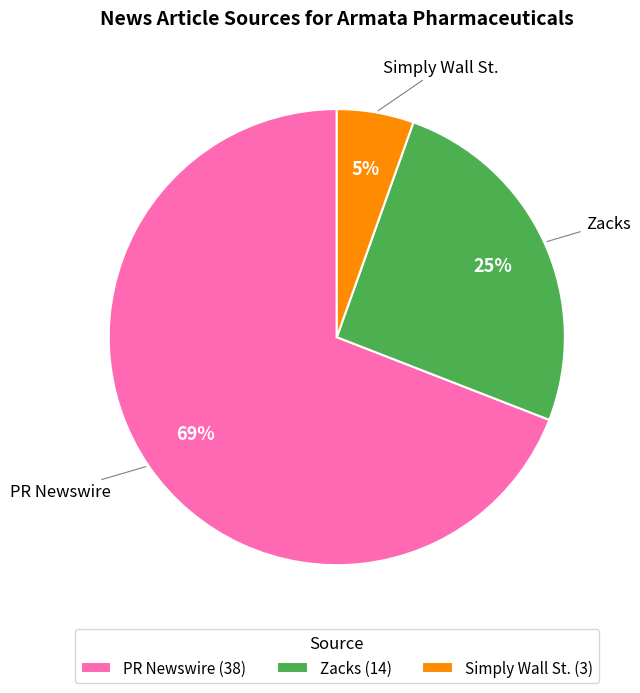

To the nearest percent, what percentage of the pie is Zacks?

25%